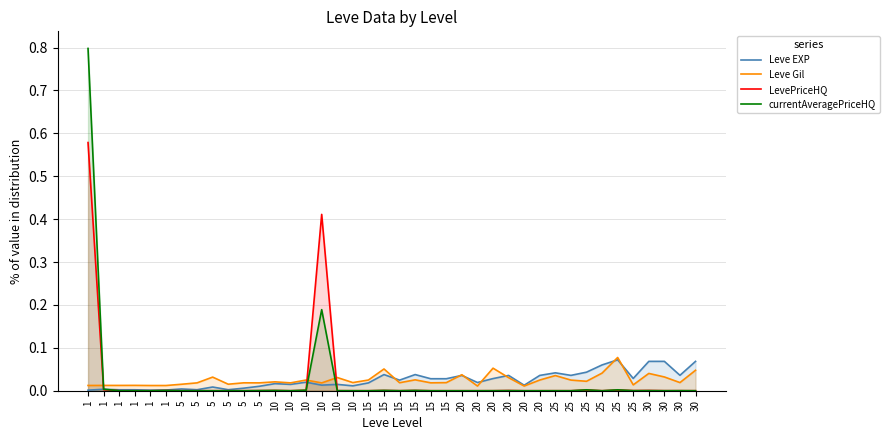

What is the approximate value of Leve EXP at 25?

0.1